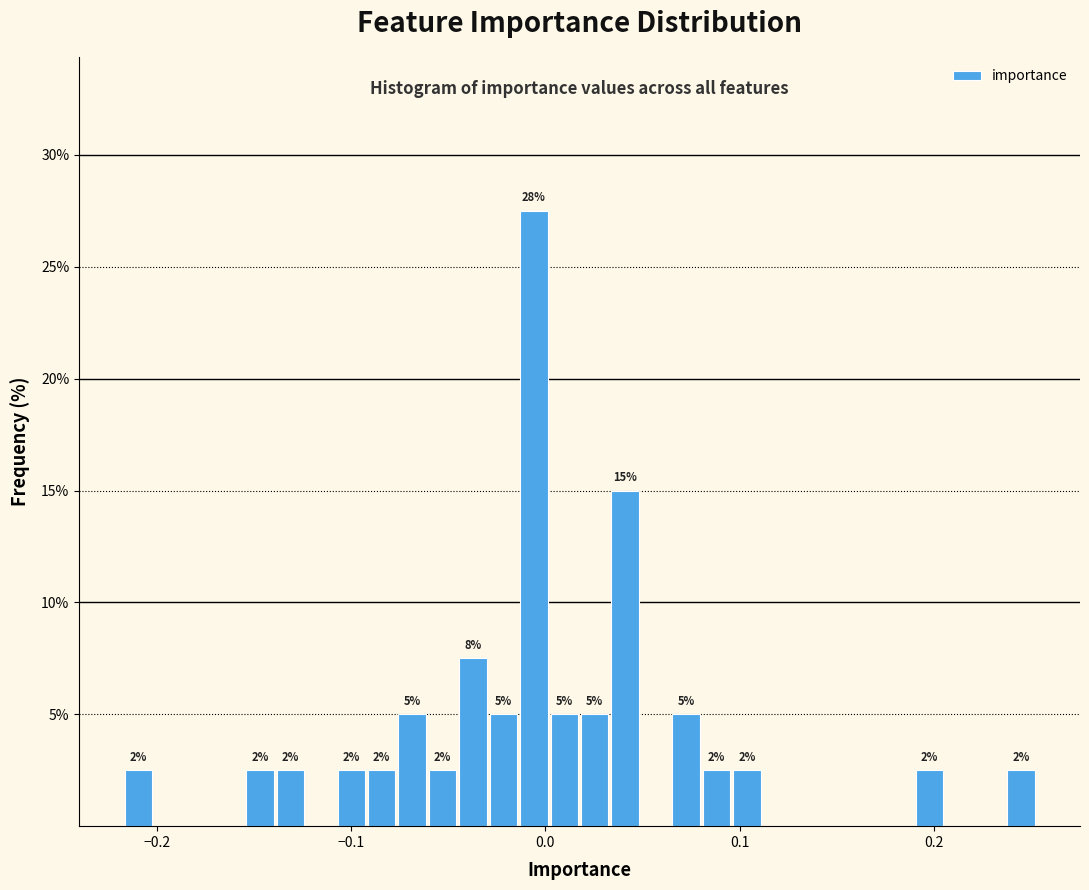

Read against the x-axis, roughly where is the centre of the tallest bar?

-0.01